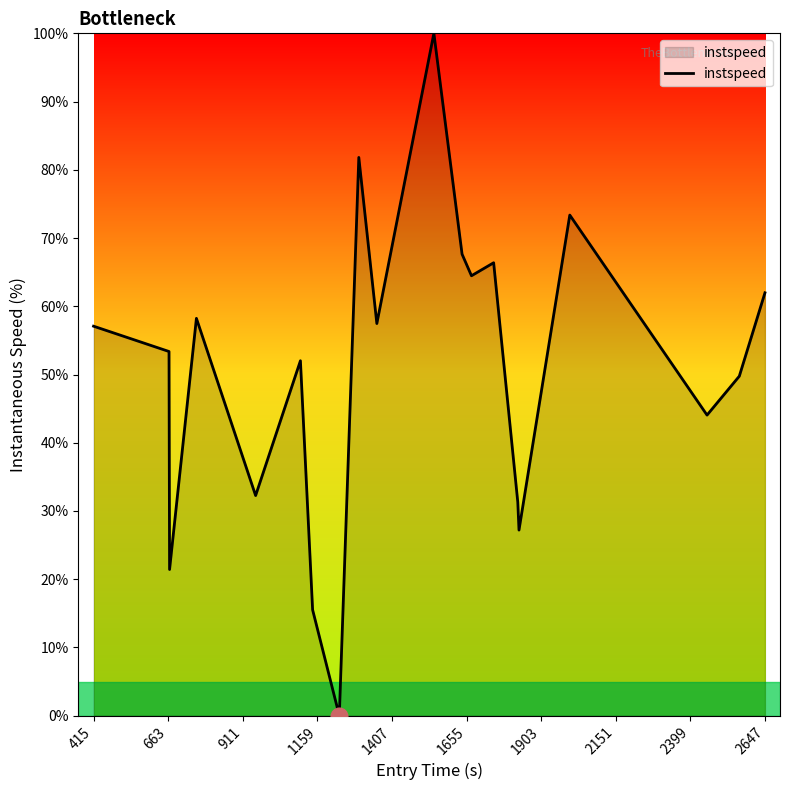

What is the difference between the maximum and minimum values?

100.0